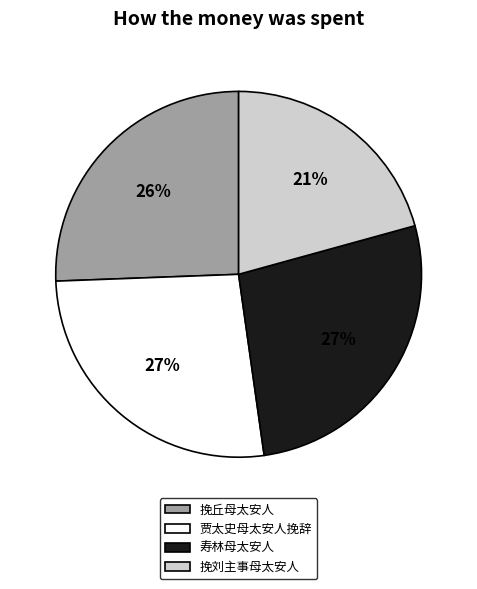

To the nearest percent, what portion does 寿林母太安人 represent?

27%